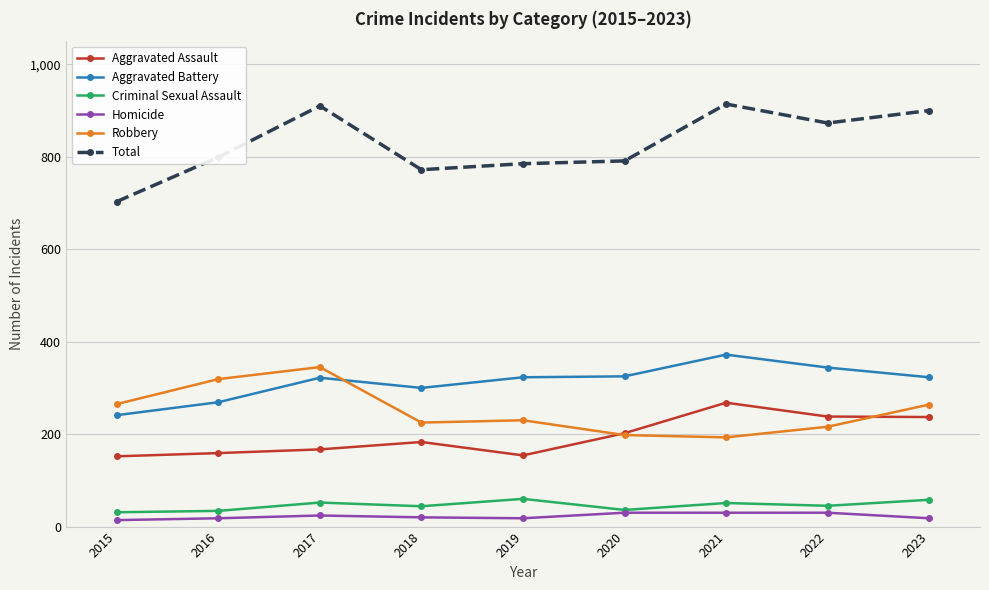

What is the value of the Criminal Sexual Assault point at the 2nd from the left?

34